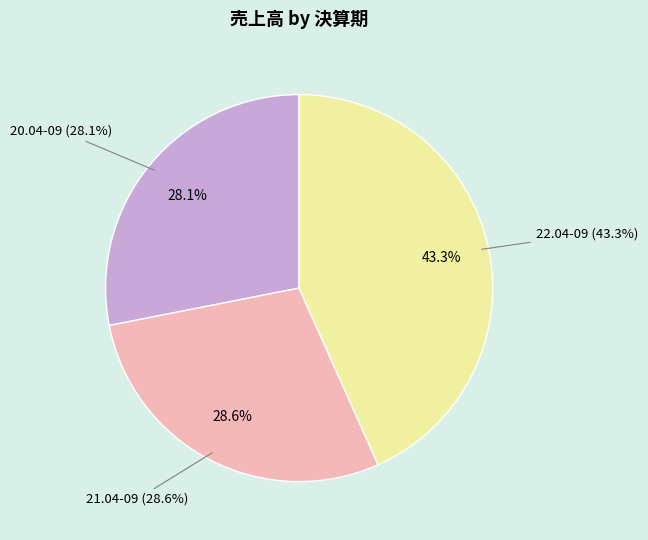

To the nearest percent, what portion does 21.04-09 represent?

29%